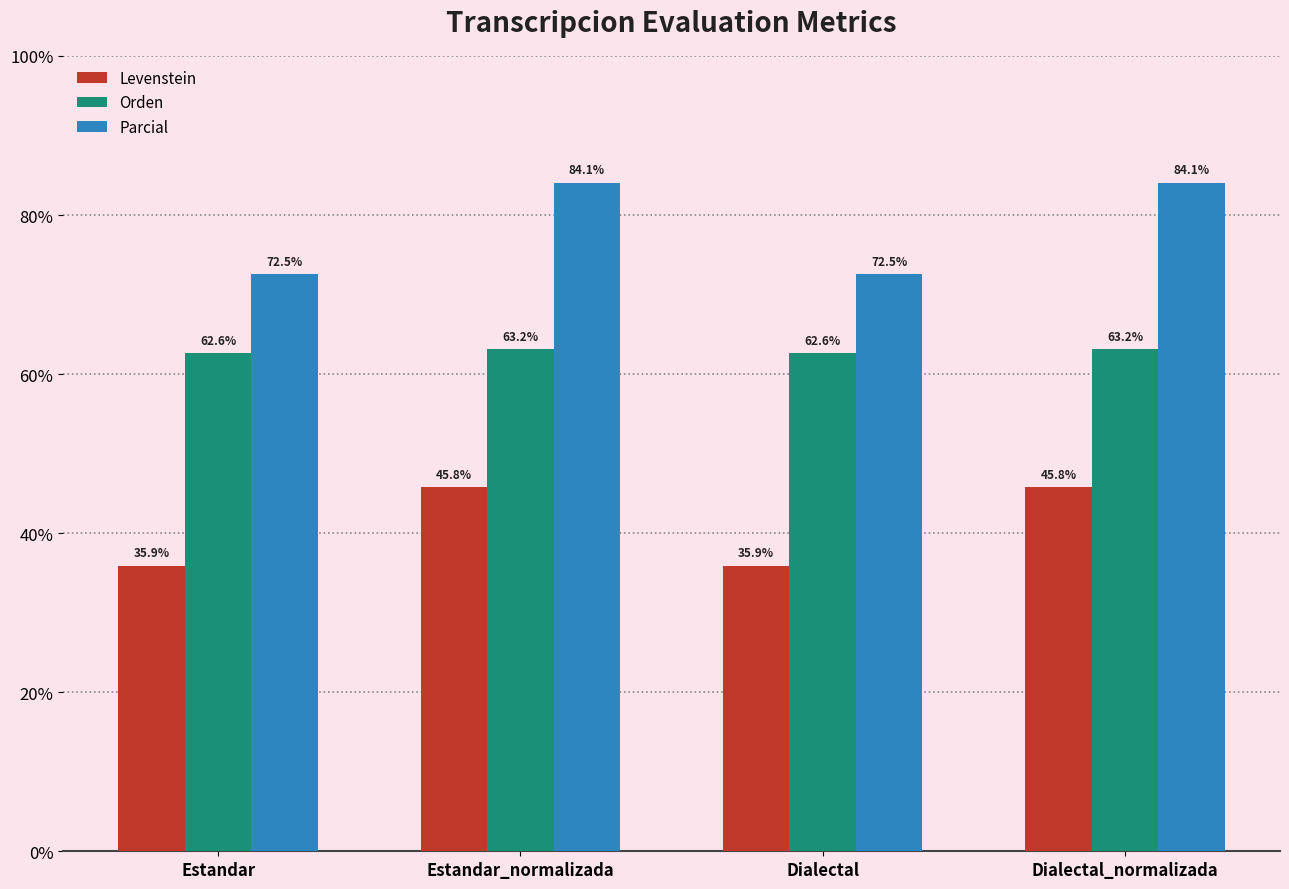

What is the maximum value for Parcial?

84.1